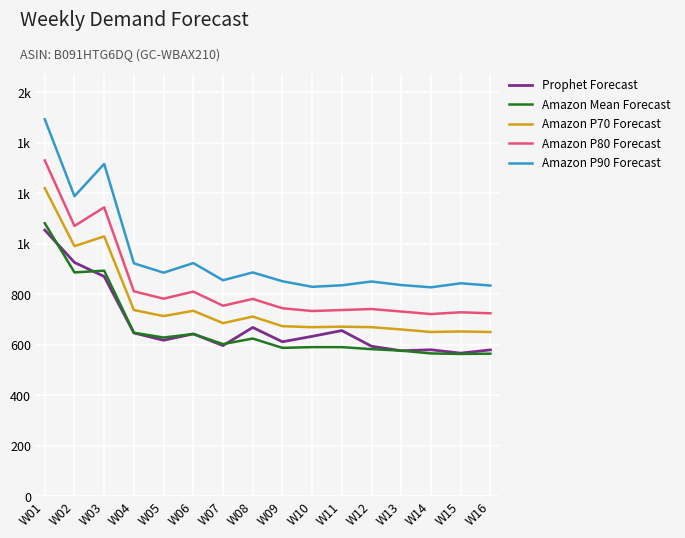

Is the value of Amazon Mean Forecast at W13 greater than the value of Amazon P90 Forecast at W03?

No